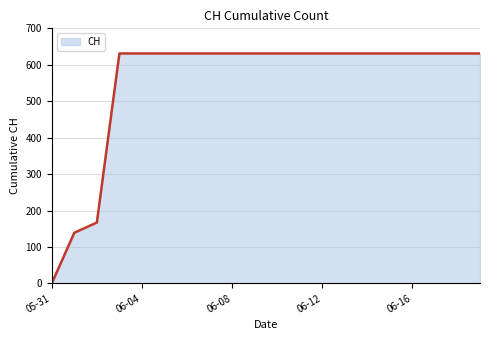

What is the difference between the maximum and minimum values?

631